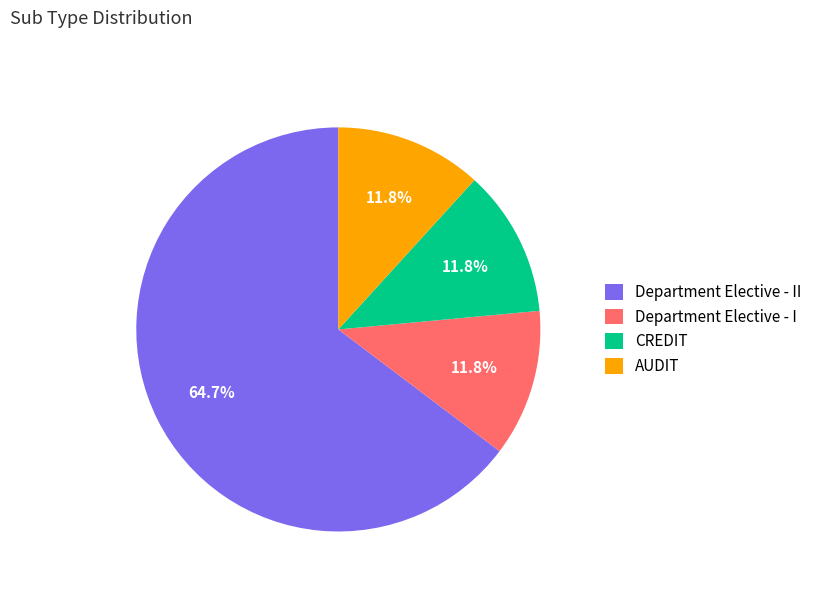

Which has a higher value, AUDIT or Department Elective - II?

Department Elective - II